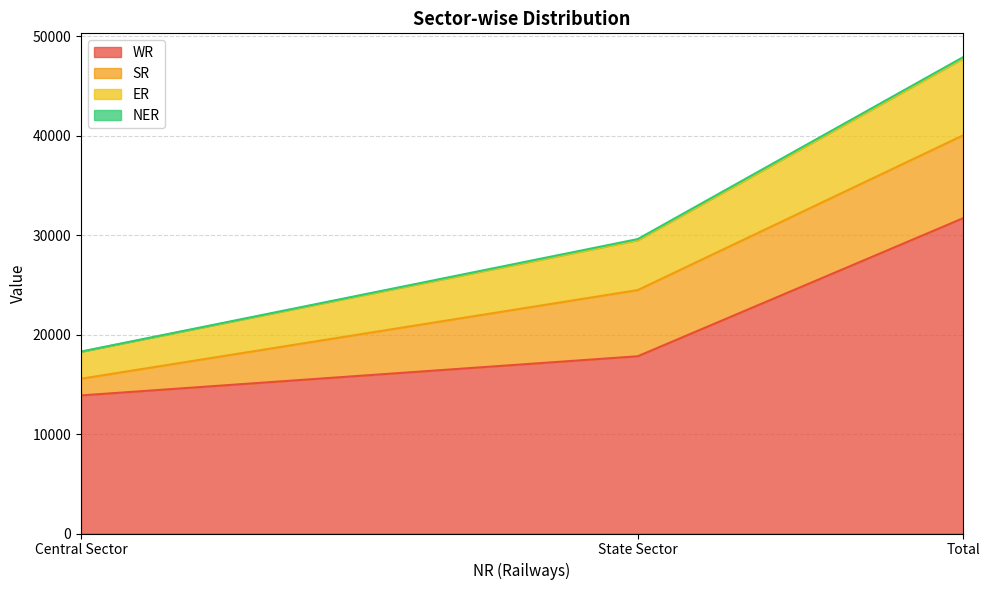

What is the lowest value of the WR series?

13886